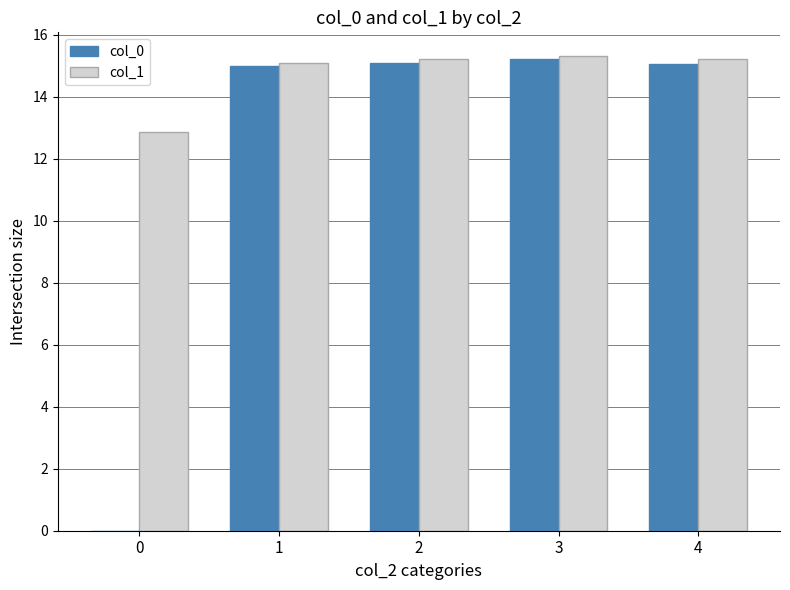

Is the value of col_0 at 4 greater than the value of col_1 at 4?

No